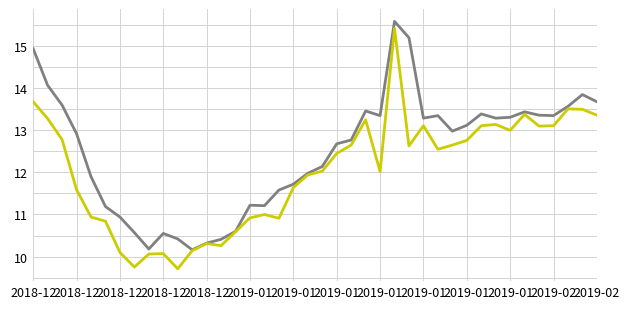

What is the smallest value displayed?

9.7